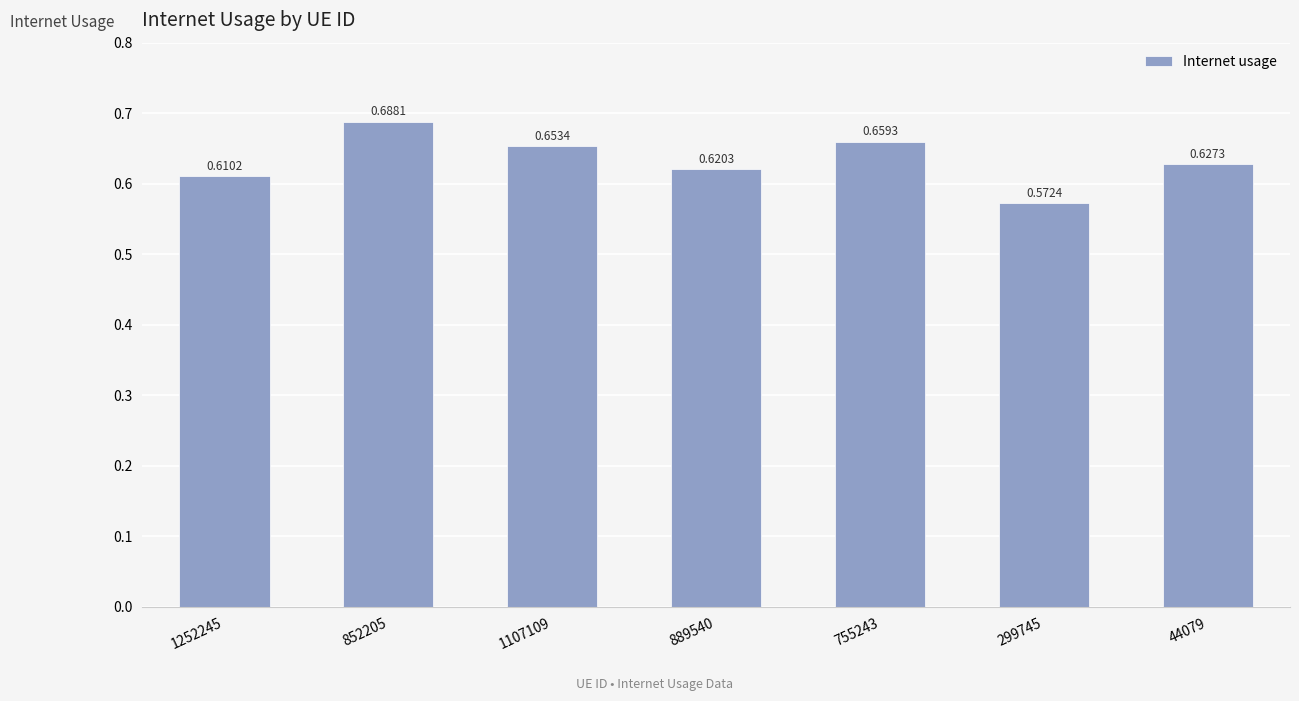

What is the difference between the second highest and minimum values?

0.1